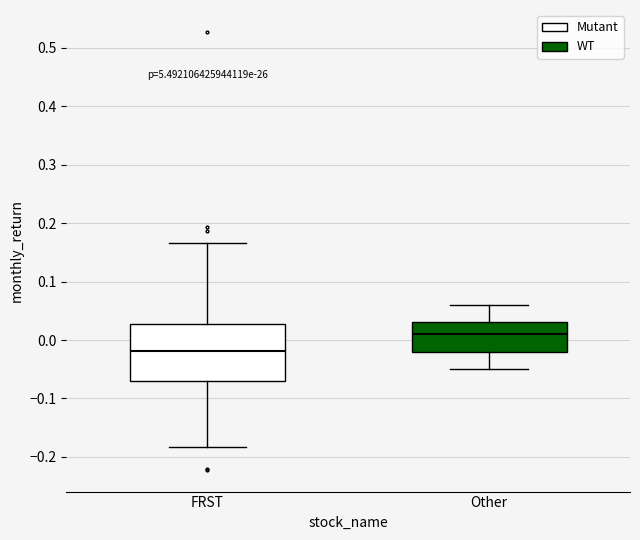

Reading left to right, read every box against the y-axis: the position of its median line, the range the box covers, and the ends of its whiskers. The values are not printed on the chart, so give them approximately, as read against the axis.

FRST: median -0.02, box -0.07 to 0.03, whiskers -0.18 to 0.17
Other: median 0.01, box -0.02 to 0.03, whiskers -0.05 to 0.06